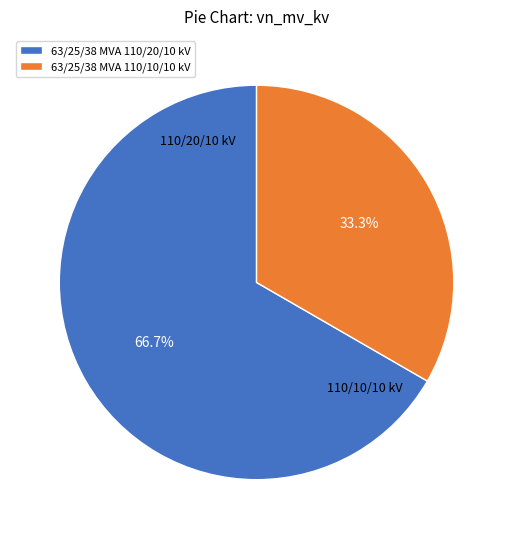

The 63/25/38 MVA 110/10/10 kV slice represents 33% of the pie. True or false?

True